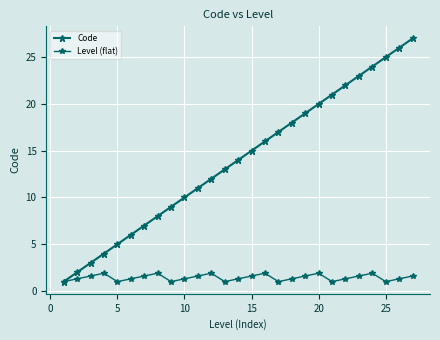

Count the number of data series in this chart.

2